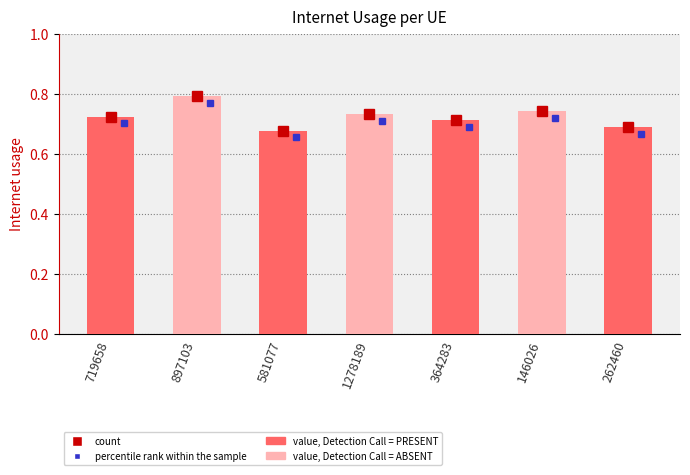

Which has a higher value, 897103 or 1278189?

897103